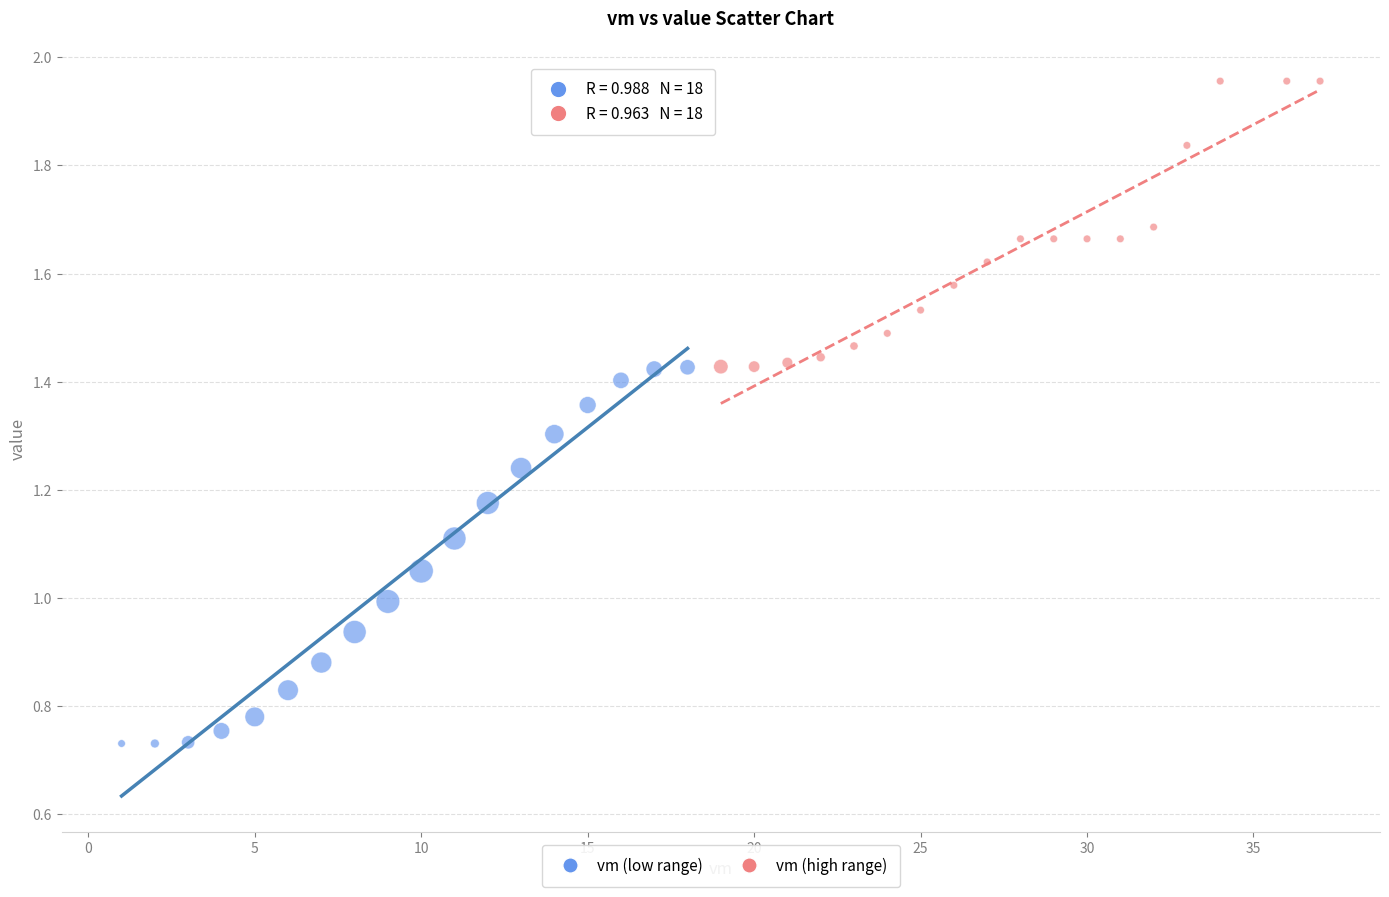

Which series contains the highest Y value?

vm (high range)